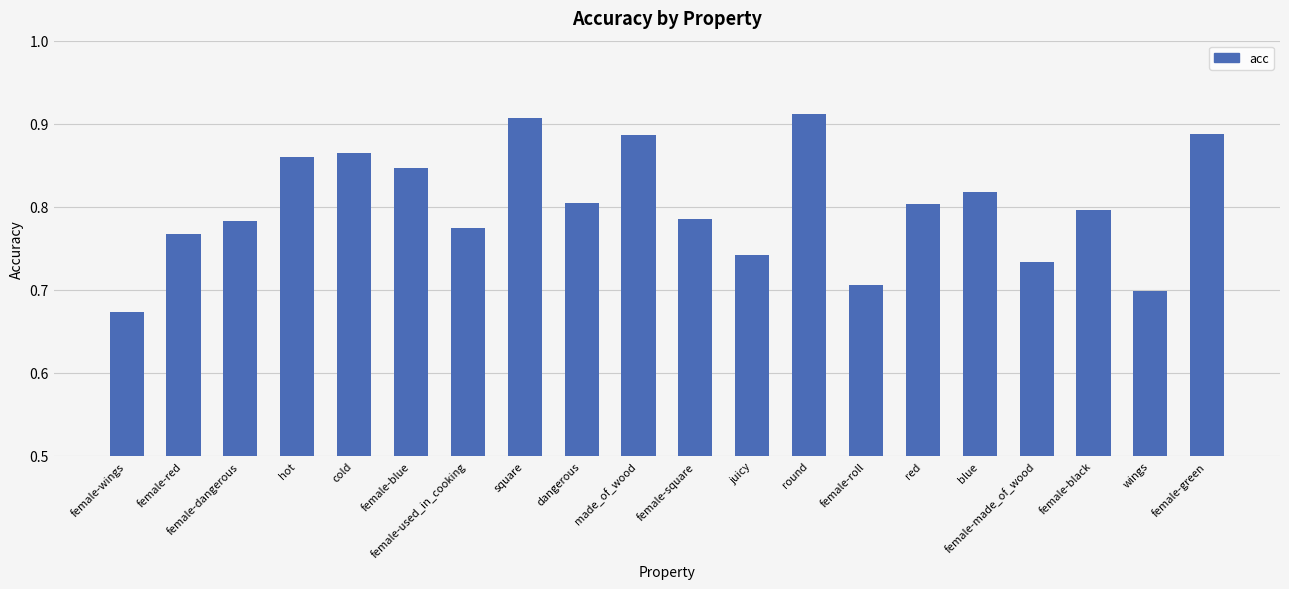

Which category has the lowest value across all series?

female-wings